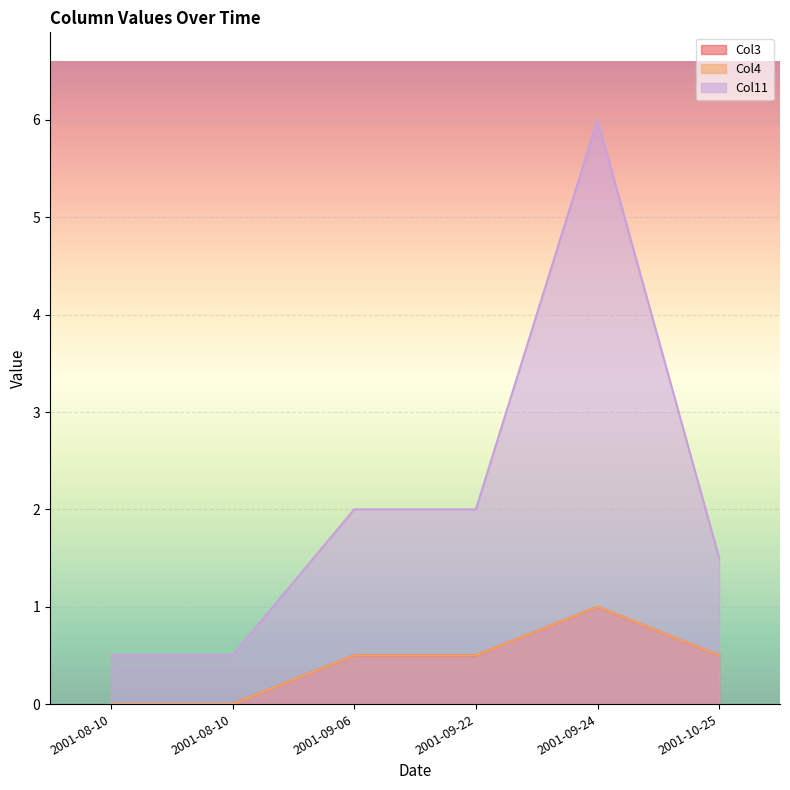

Which series changed the most between 2001-09-06 and 2001-09-22?

Col3